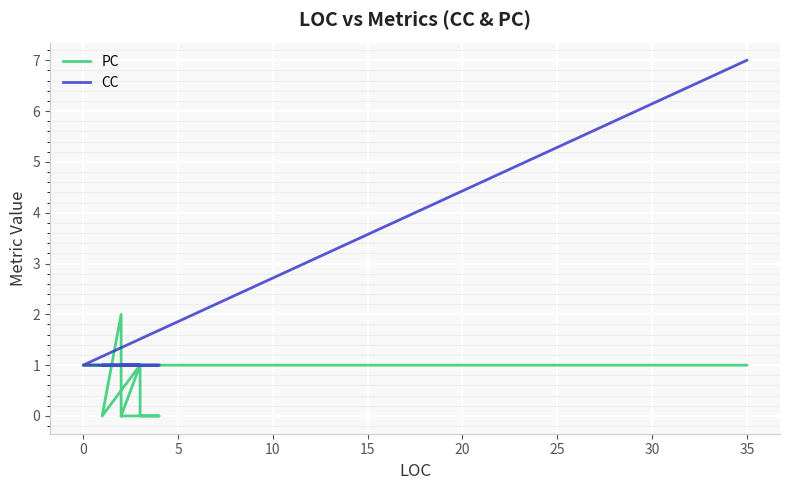

How many intersections are there between CC and PC?

1